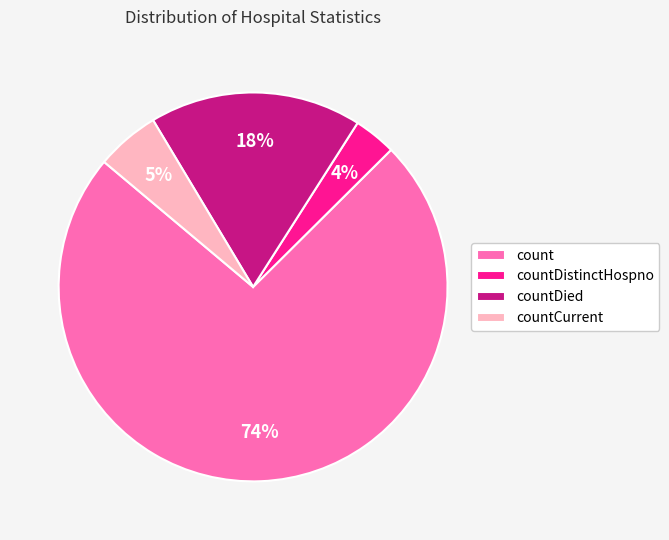

Combined, do countDistinctHospno and countCurrent account for over 50%?

No